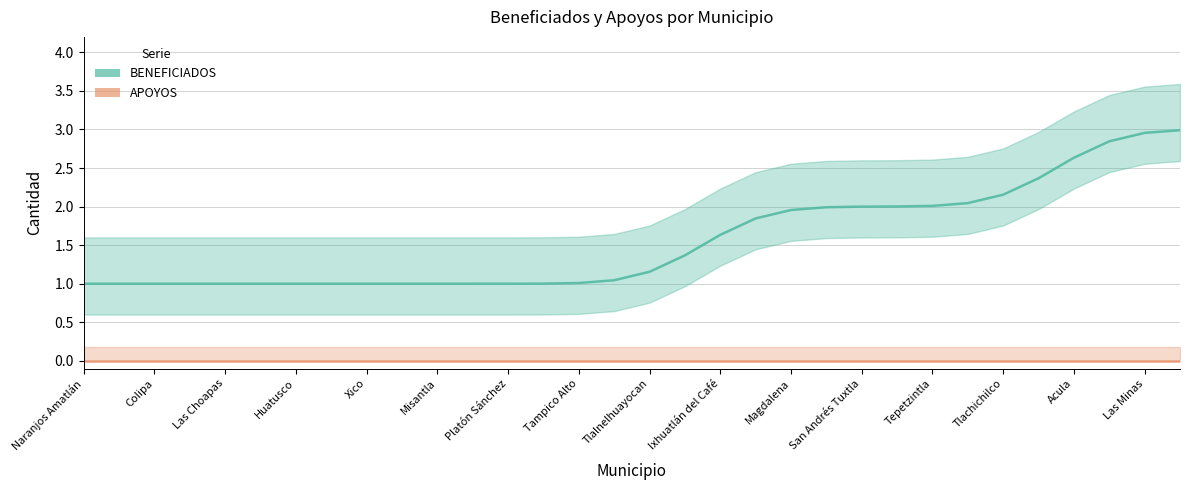

Is it true that BENEFICIADOS equals 1.0 at 25?

False